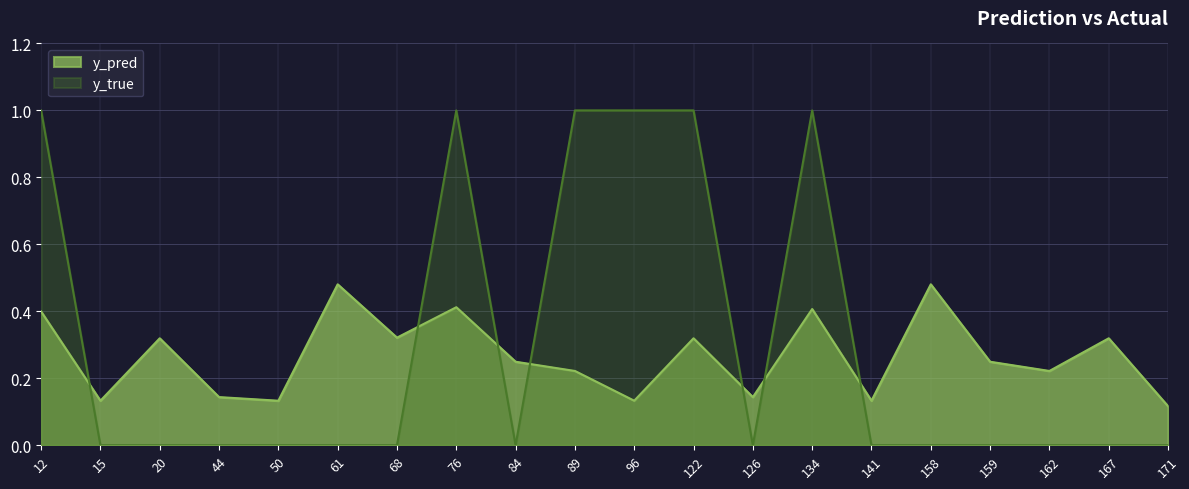

What is the value of the y_pred point at the 13th from the left?

0.1